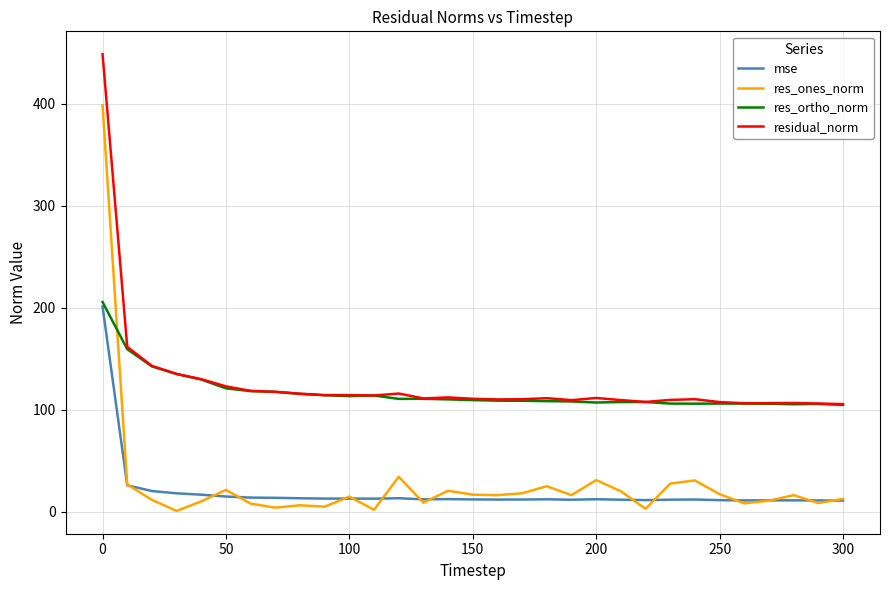

What is the difference between the second highest and second lowest values in the residual_norm series?

55.6